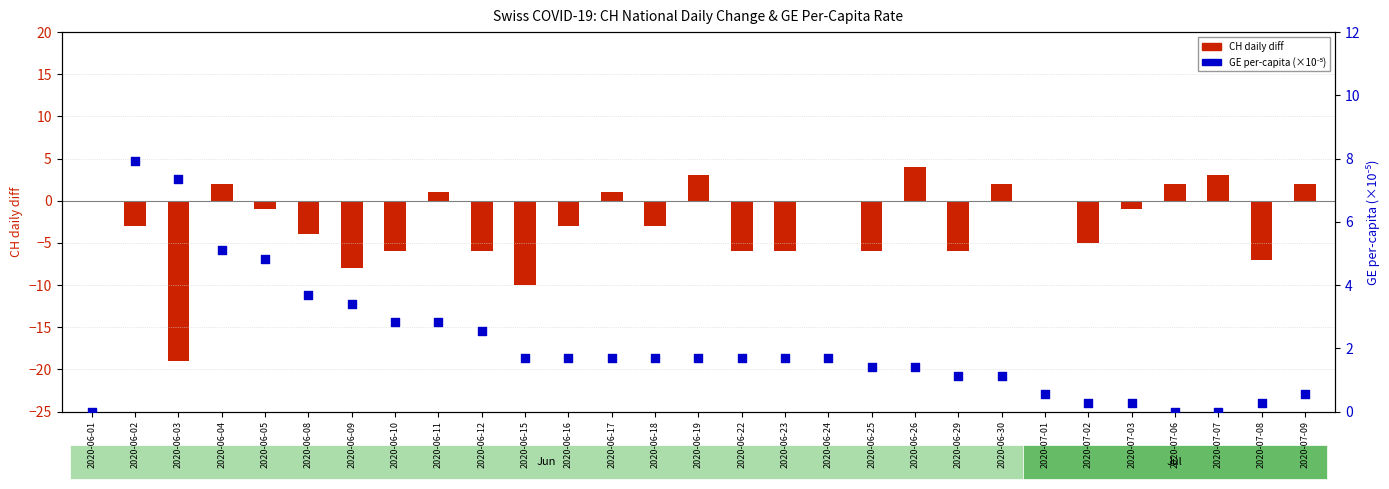

What is the total value across all series at 2020-06-22?

-4.3